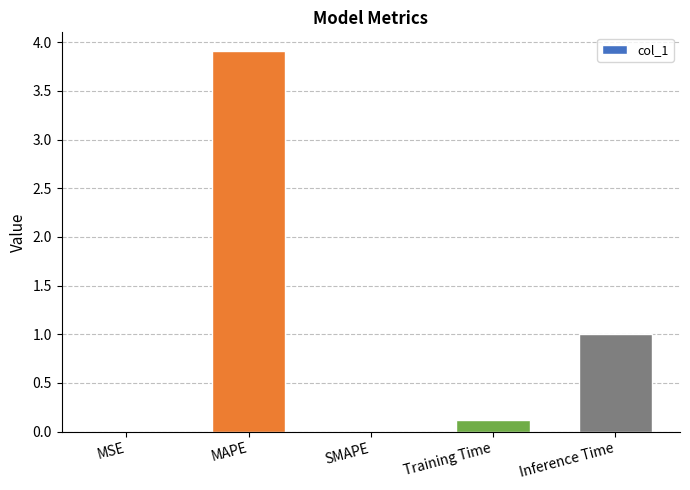

True or false: the data shows 3.9 at MAPE.

True